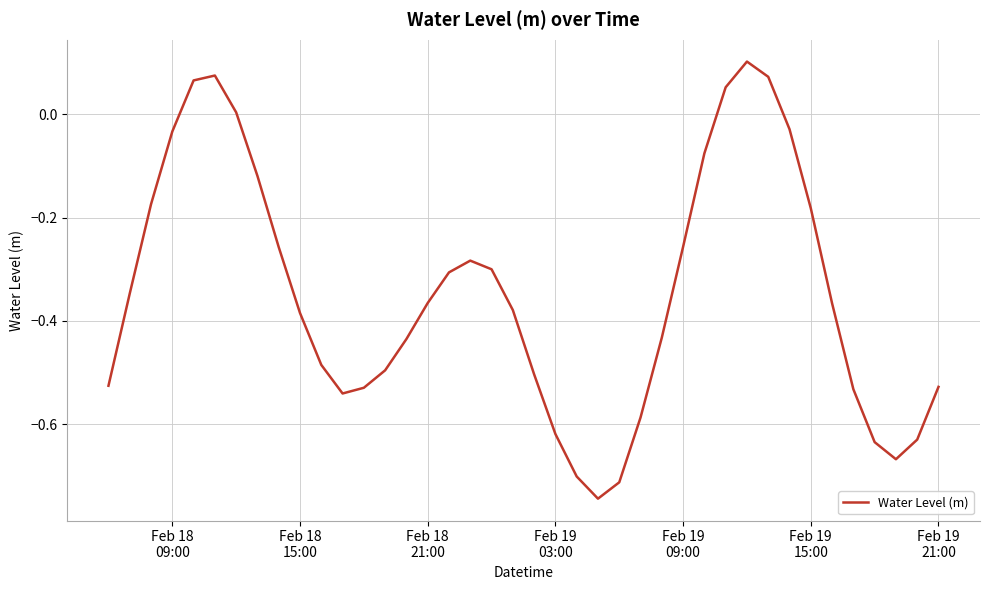

What is the difference between the maximum and minimum values?

0.8